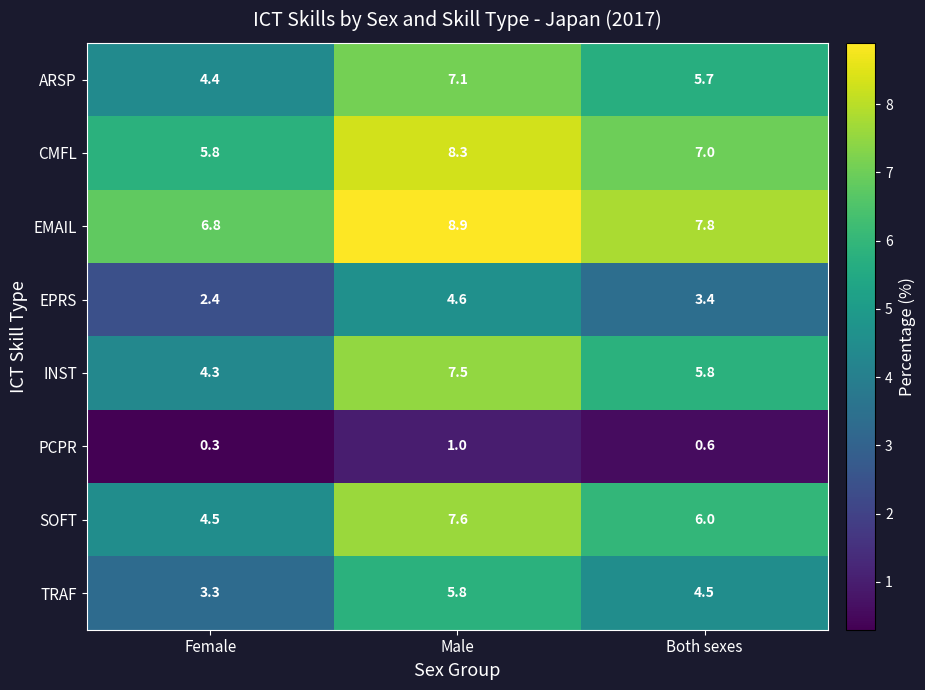

What is the difference between the highest and lowest values at Male?

7.9